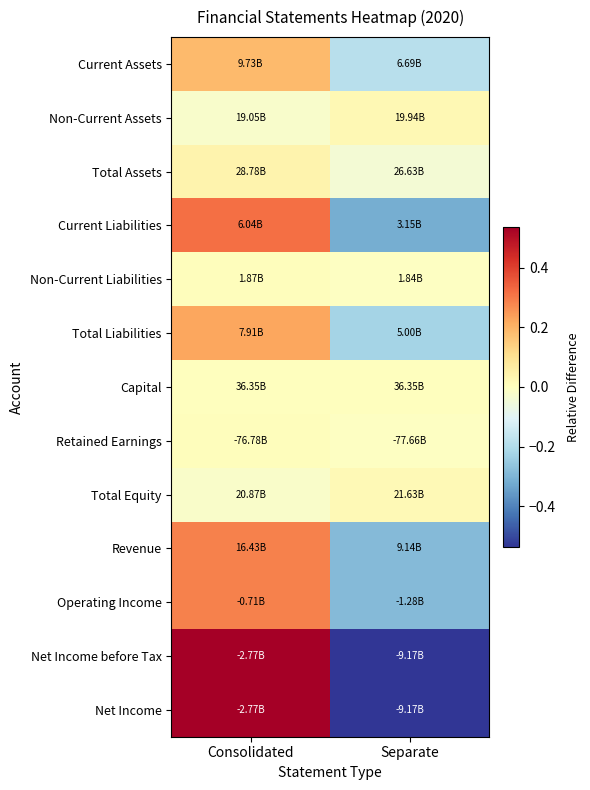

Reading left to right, transcribe all the data shown in this chart.

Current Assets: Consolidated=0.2	Separate=-0.2
Non-Current Assets: Consolidated=-0.0	Separate=0.0
Total Assets: Consolidated=0.0	Separate=-0.0
Current Liabilities: Consolidated=0.3	Separate=-0.3
Non-Current Liabilities: Consolidated=0.0	Separate=-0.0
Total Liabilities: Consolidated=0.2	Separate=-0.2
Capital: Consolidated=0.0	Separate=0.0
Retained Earnings: Consolidated=0.0	Separate=-0.0
Total Equity: Consolidated=-0.0	Separate=0.0
Revenue: Consolidated=0.3	Separate=-0.3
Operating Income: Consolidated=0.3	Separate=-0.3
Net Income before Tax: Consolidated=0.5	Separate=-0.5
Net Income: Consolidated=0.5	Separate=-0.5